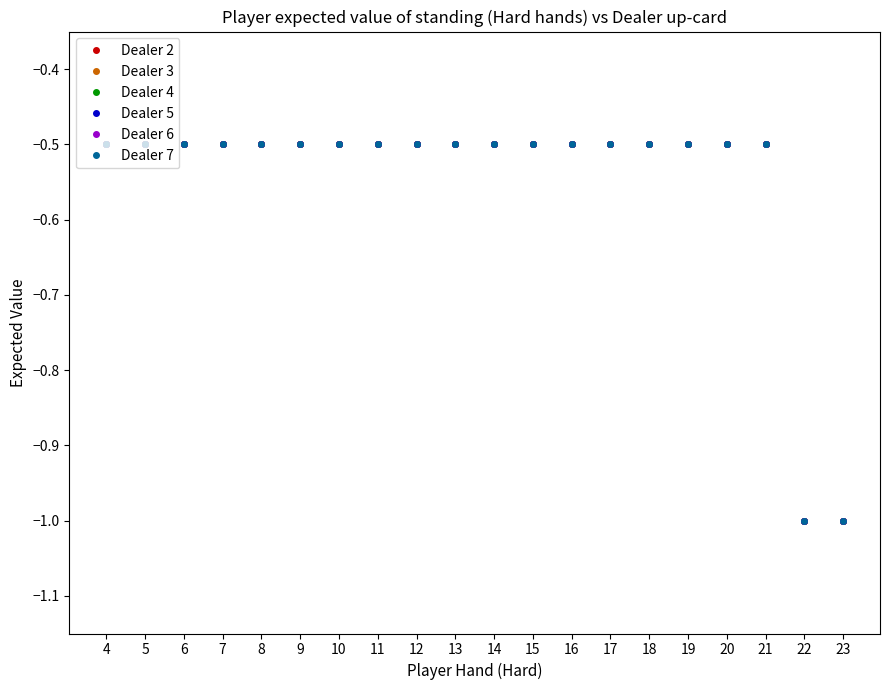

Does the chart have visible grid lines?

No